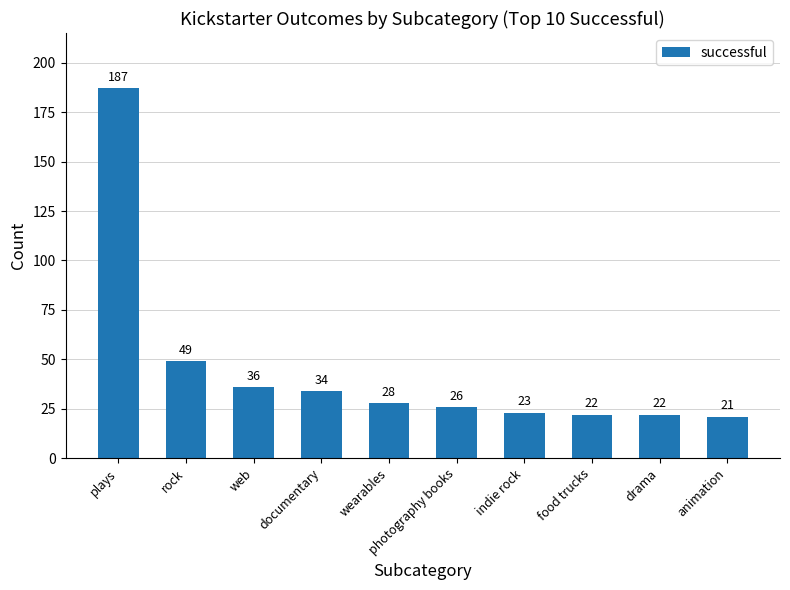

At which label is the value closest to 104?

rock